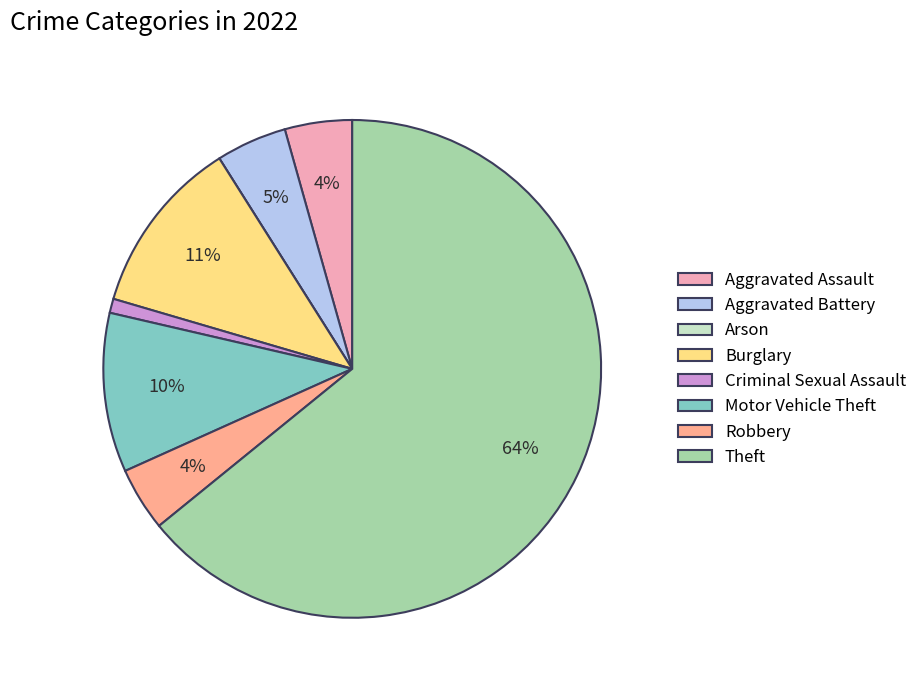

Does Theft account for over 50% of the chart?

Yes